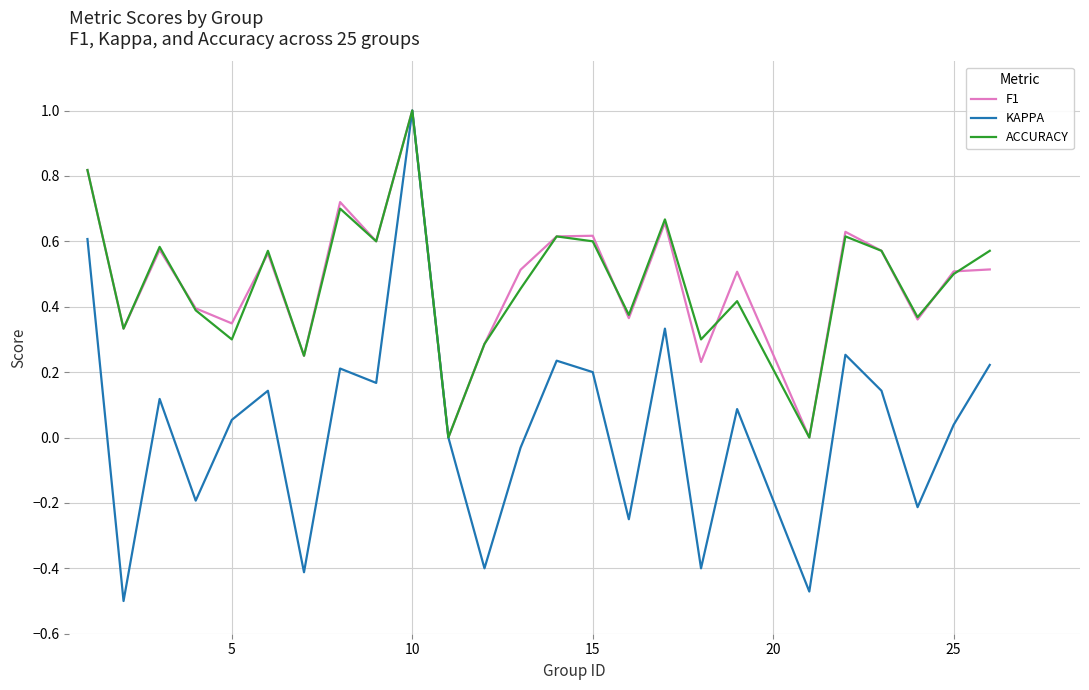

What is the highest value of the KAPPA series?

1.0